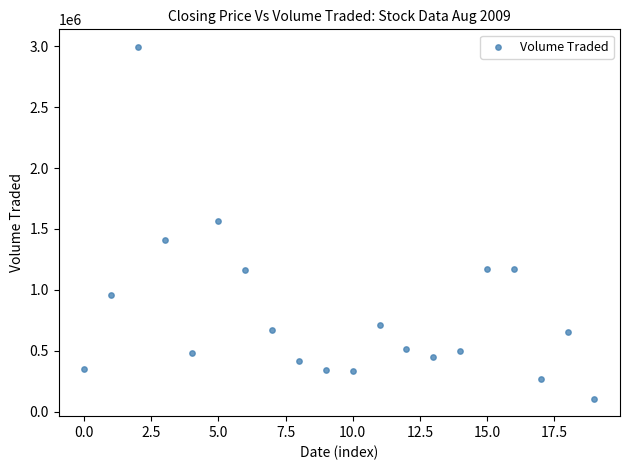

What is the range of Y values (max minus min)?

2887800